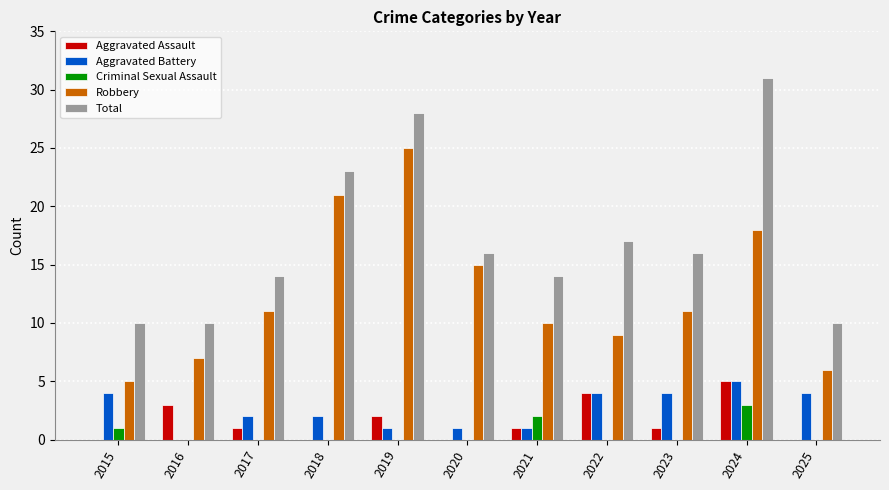

What is the sum of the Total values at 2021 and 2017?

28